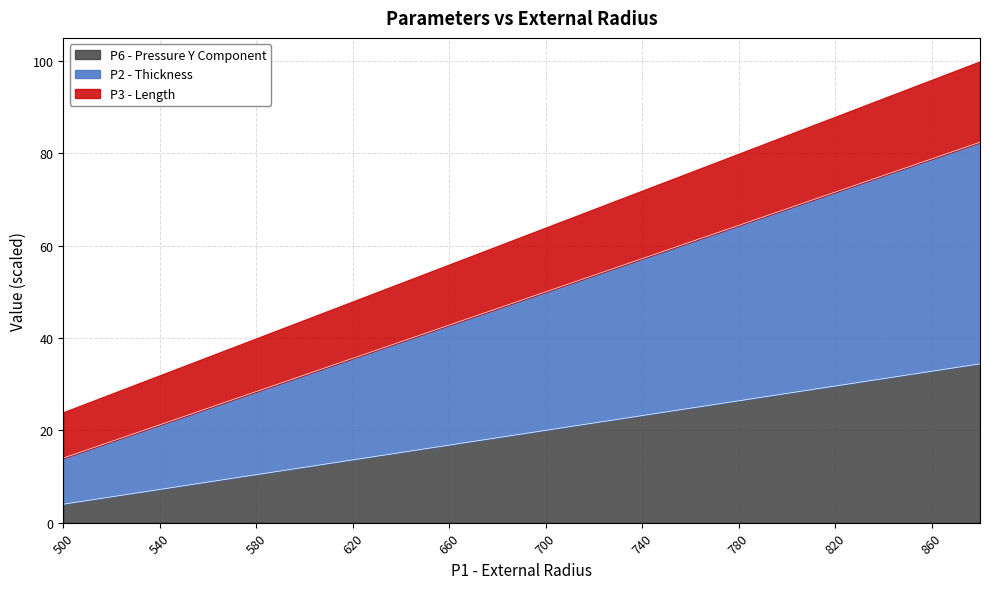

True or false: P6 - Pressure Y Component and P2 - Thickness cross at least once.

False